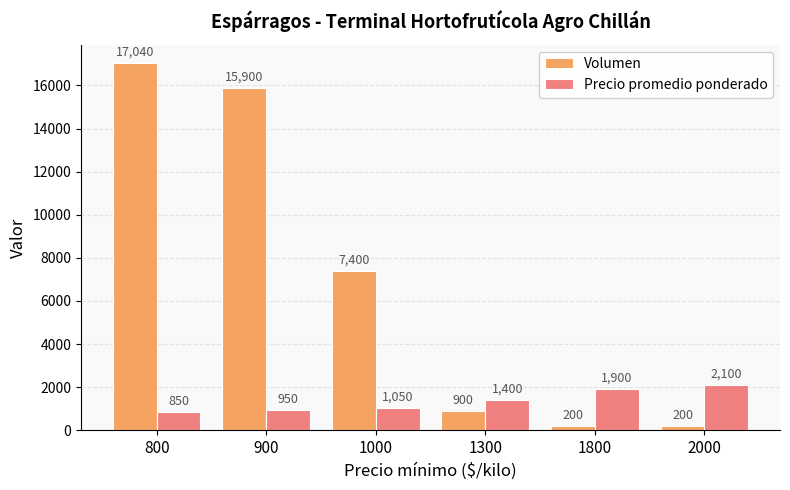

How many series are shown in this chart?

2